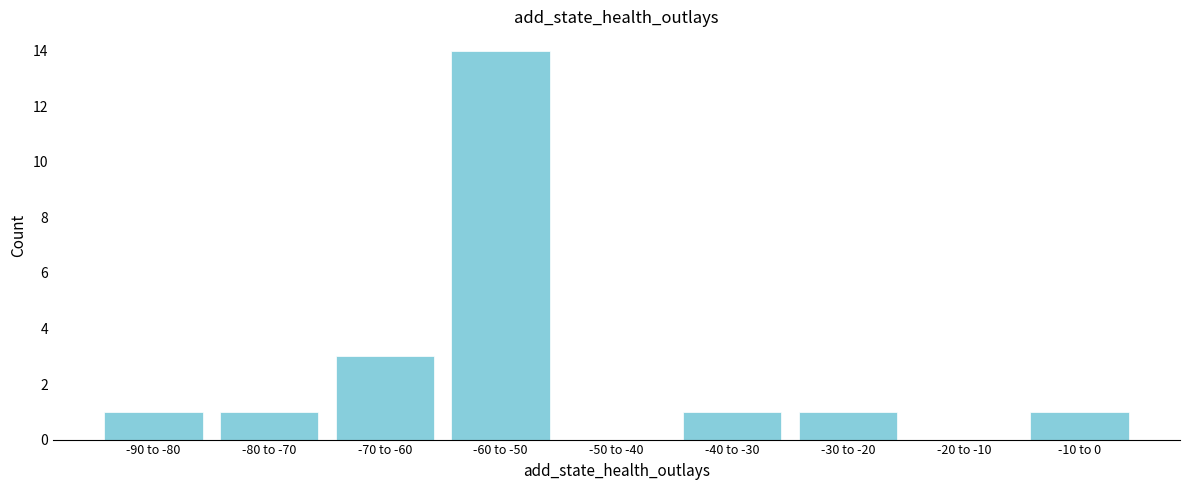

Reading right to left, transcribe all the data shown in this chart.

-10 to 0=1	-20 to -10=0	-30 to -20=1	-40 to -30=1	-50 to -40=0	-60 to -50=14	-70 to -60=3	-80 to -70=1	-90 to -80=1